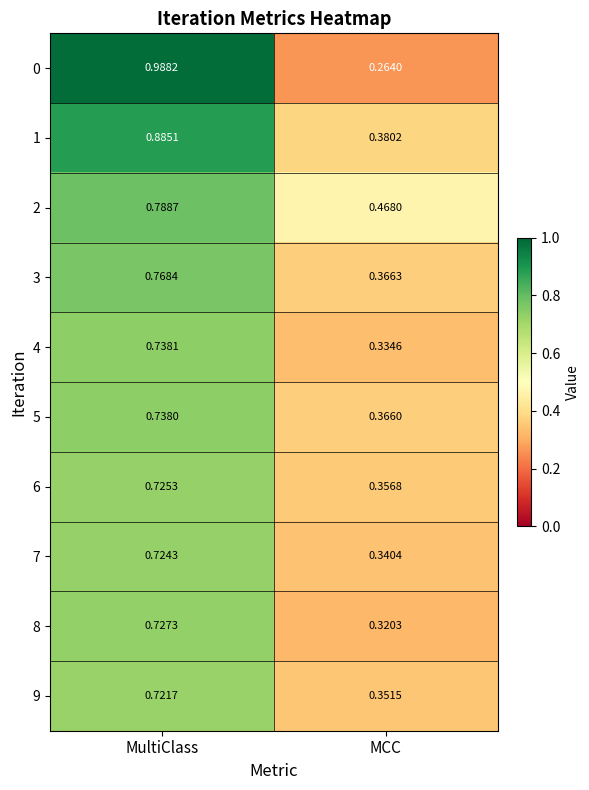

At which category does the chart reach its peak across all series?

MultiClass